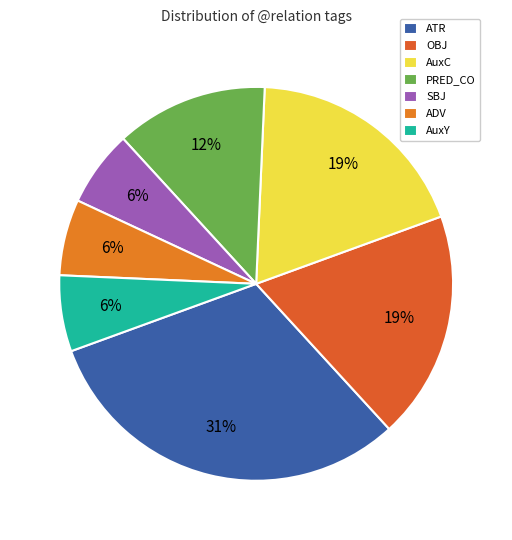

Combined, what portion of the pie is OBJ and PRED_CO?

31.2%